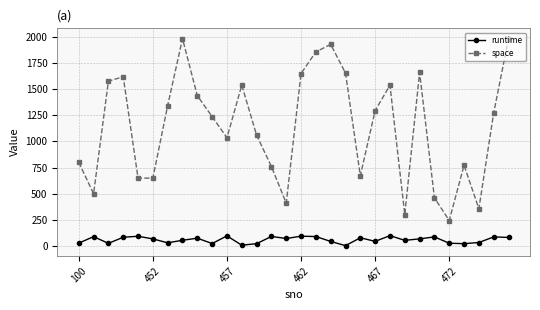

How many interior local valleys does the space series have?

8